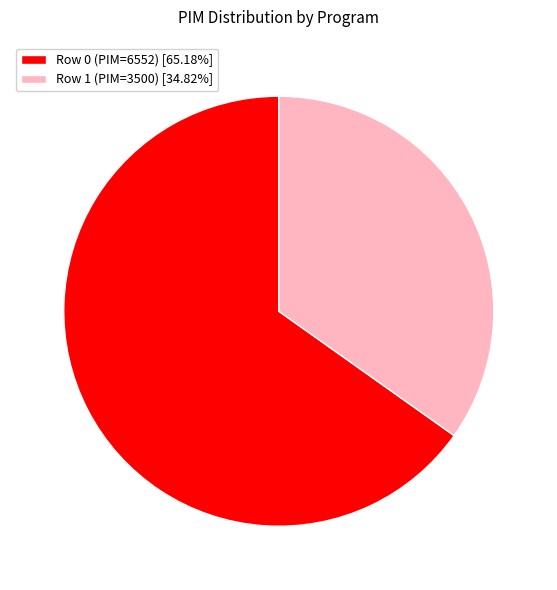

The Row 1 (PIM=3500) slice represents 50% of the pie. True or false?

False